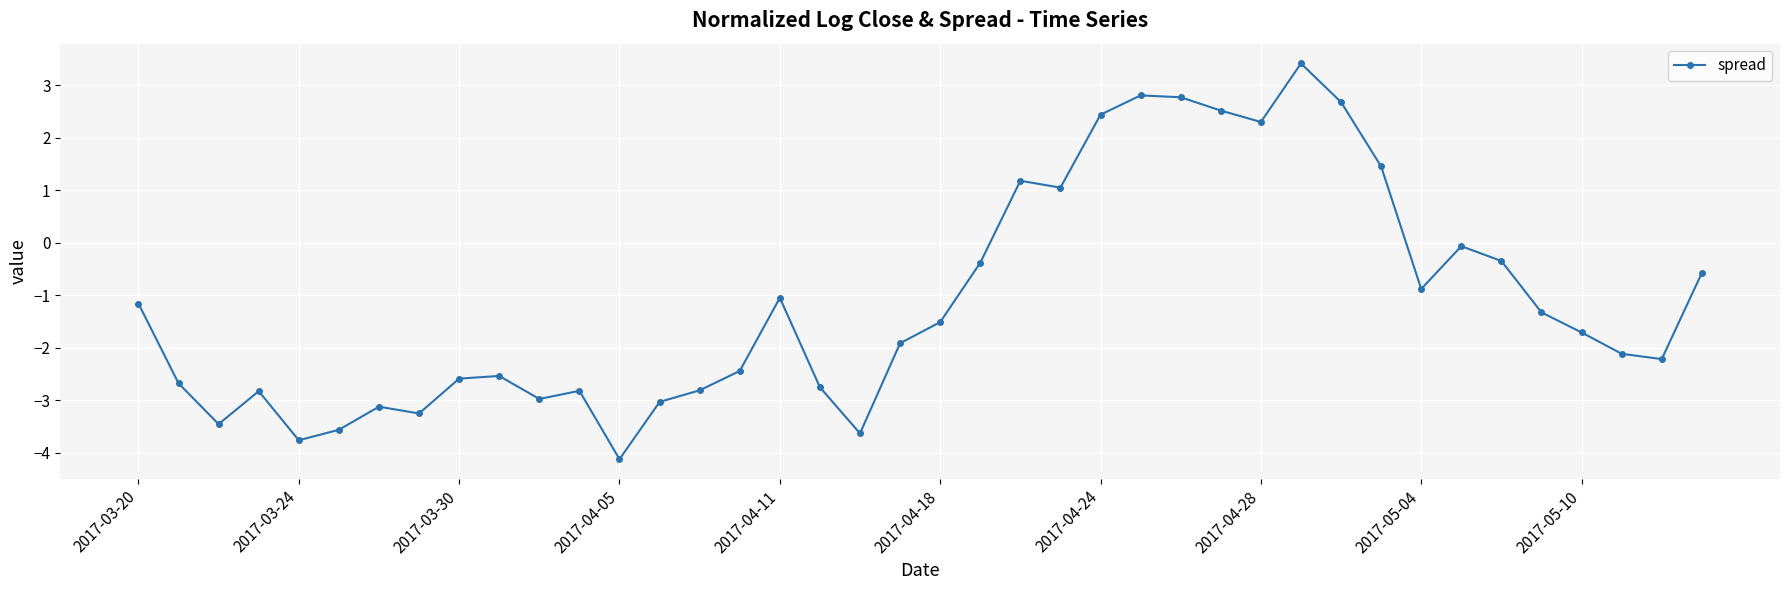

True or false: the data has more than 2 interior local peaks.

True